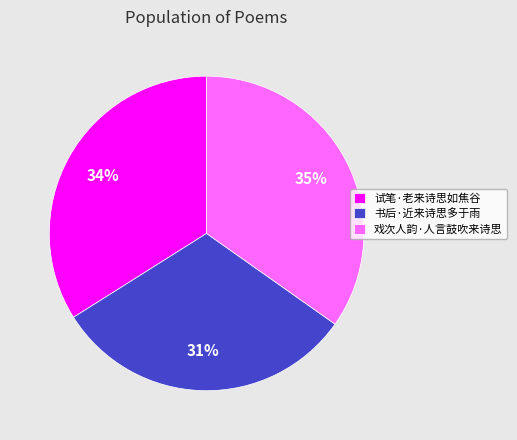

To the nearest percent, what percentage of the pie is 试笔·老来诗思如焦谷?

34%